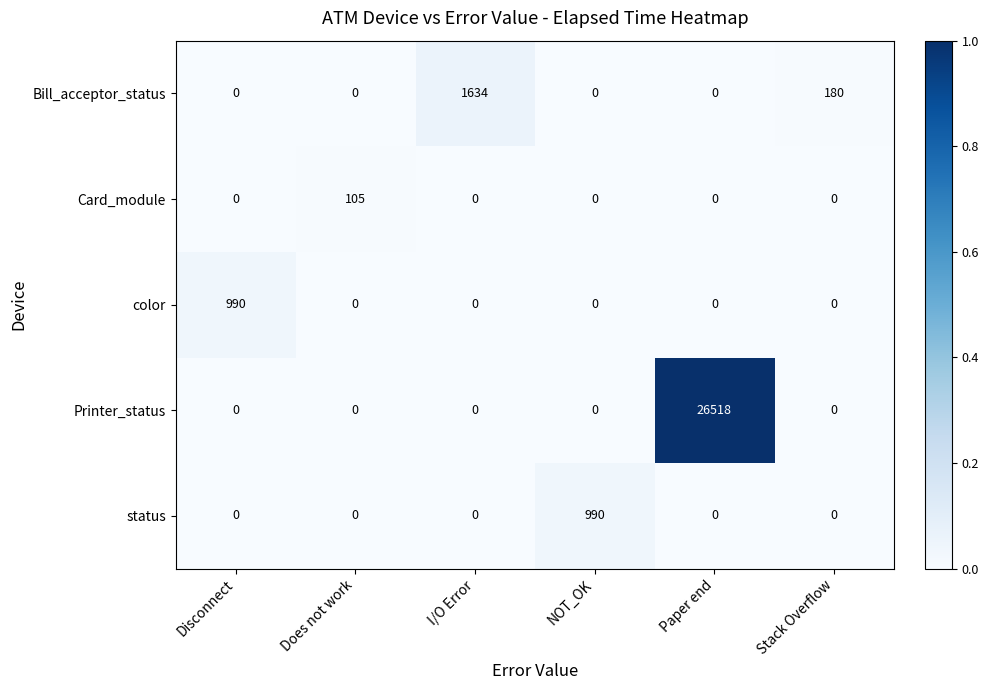

Count the Bill_acceptor_status values in the range 0 to 180.

5